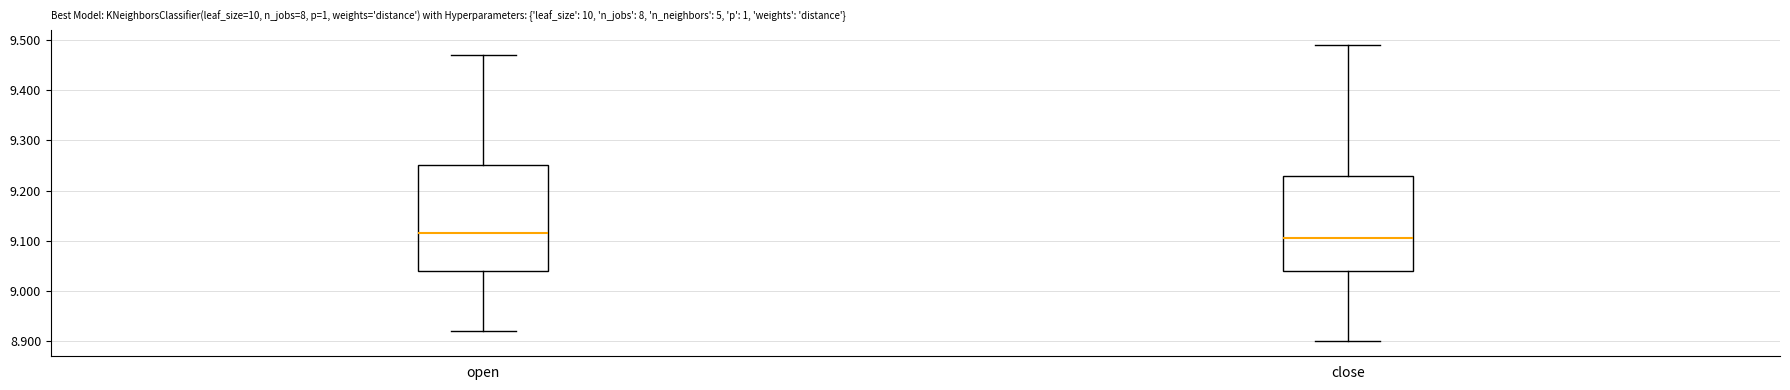

Reading left to right, read every box against the y-axis: the position of its median line, the range the box covers, and the ends of its whiskers. The values are not printed on the chart, so give them approximately, as read against the axis.

open: median 9.12, box 9.04 to 9.25, whiskers 8.92 to 9.47
close: median 9.11, box 9.04 to 9.23, whiskers 8.90 to 9.49